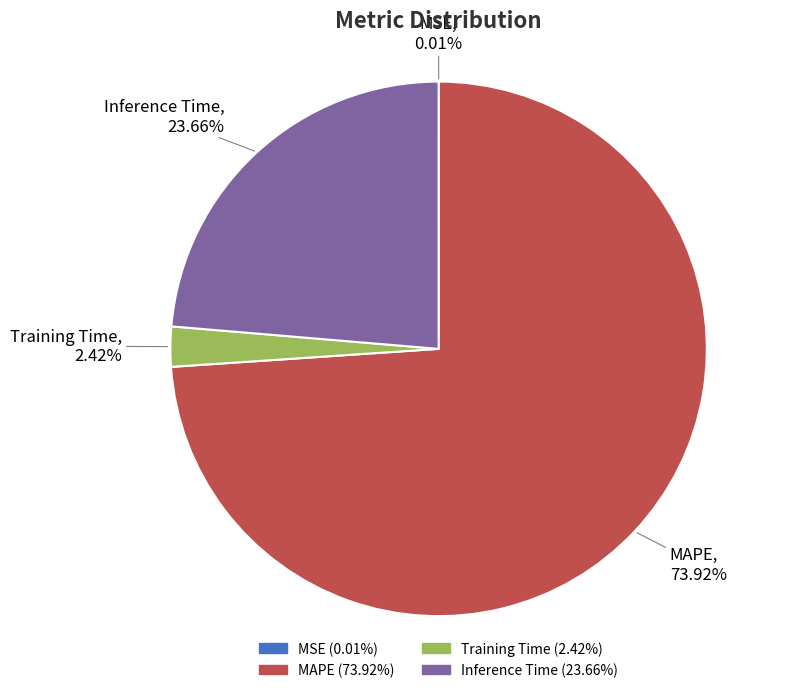

What is the majority slice?

MAPE